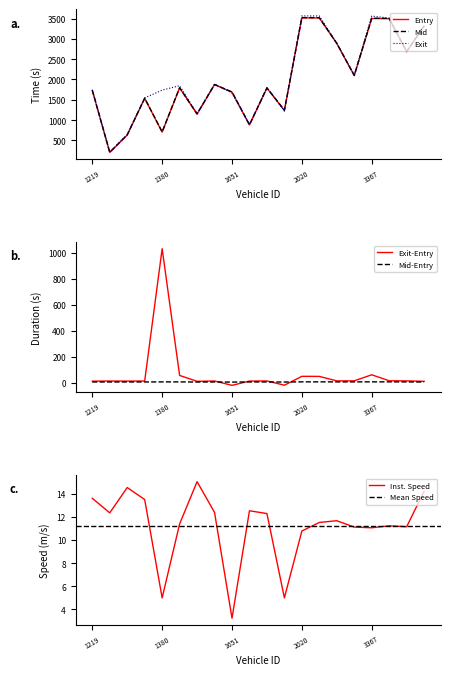

How many interior local peaks does the exit series have?

5